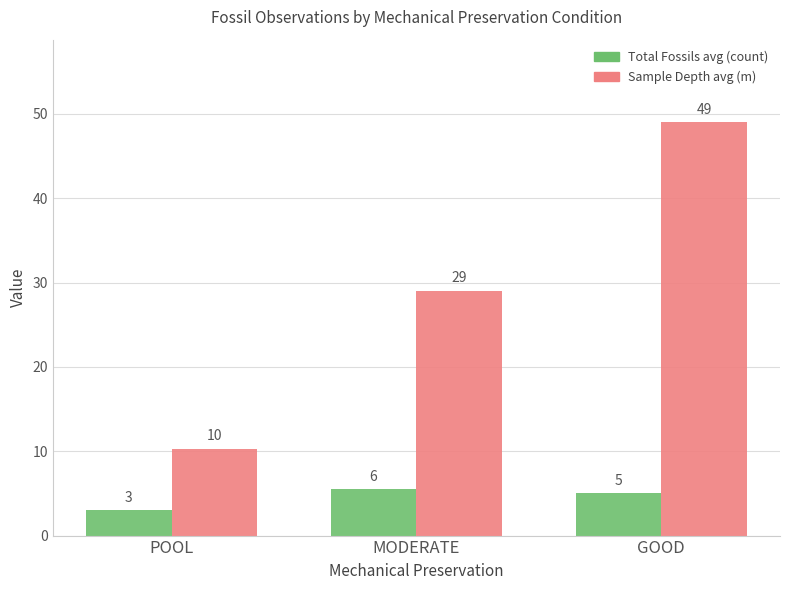

What is the spread (max minus min) of values at GOOD?

44.0